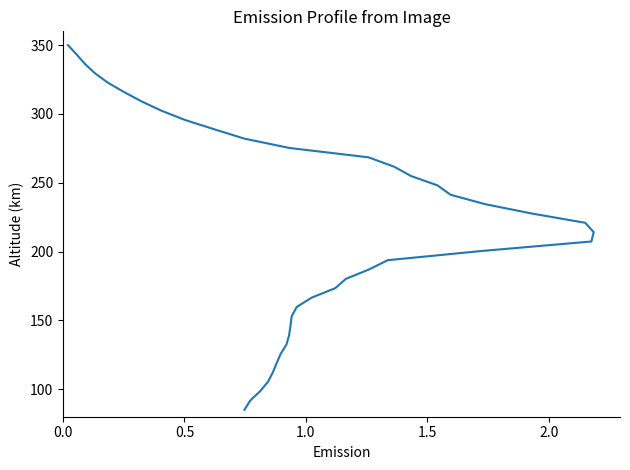

How many data points are less than 220?

20